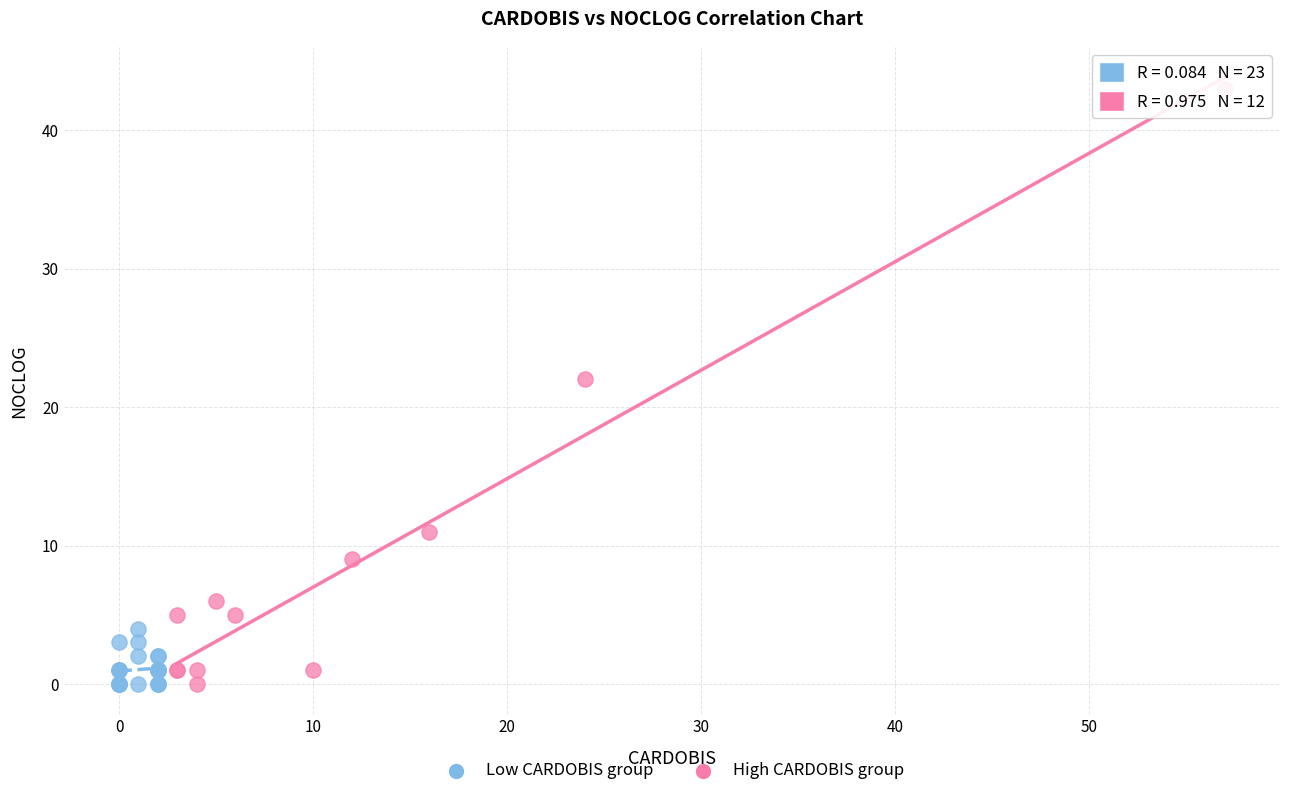

Which series has the widest spread of Y values?

High CARDOBIS group